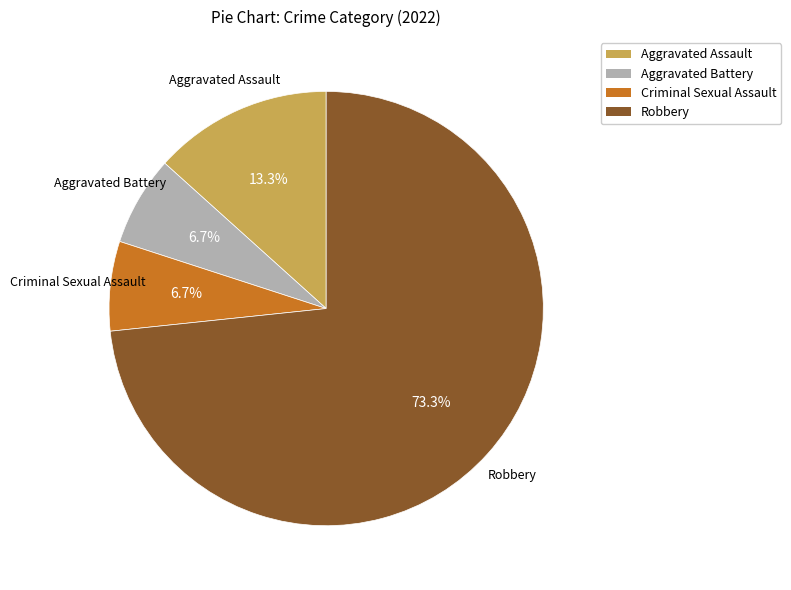

Which category has the biggest portion of the pie?

Robbery